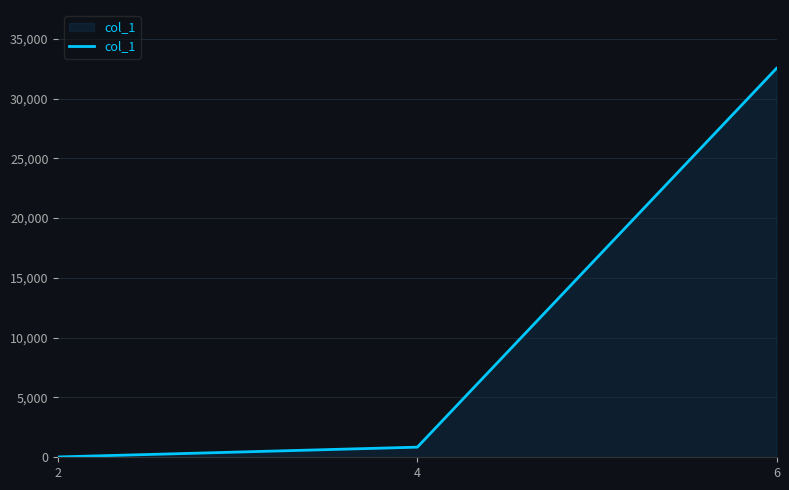

Reading left to right, extract all data points from this chart.

2=28	4=847	6=32527